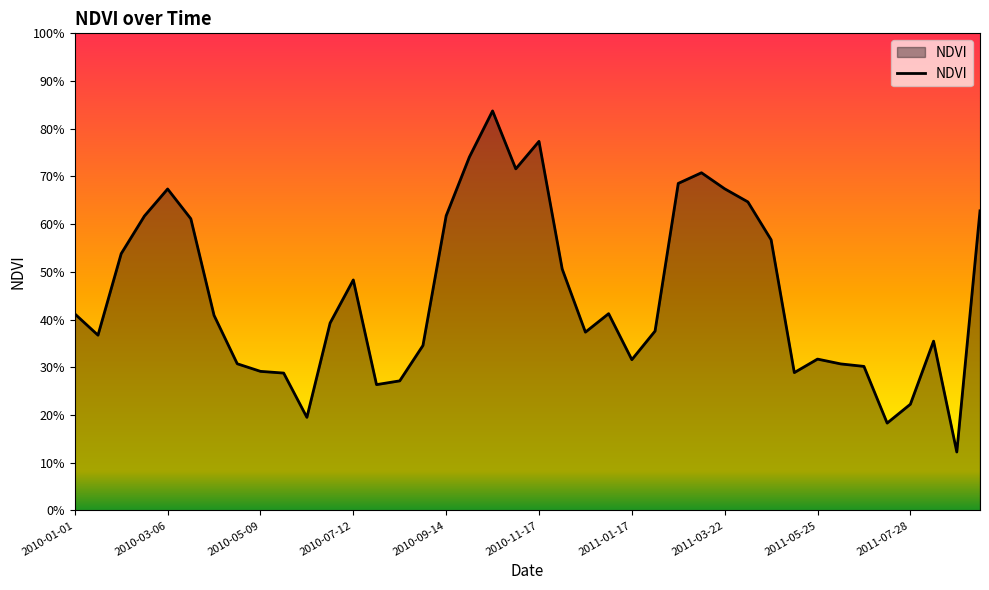

Does the chart have visible grid lines?

No